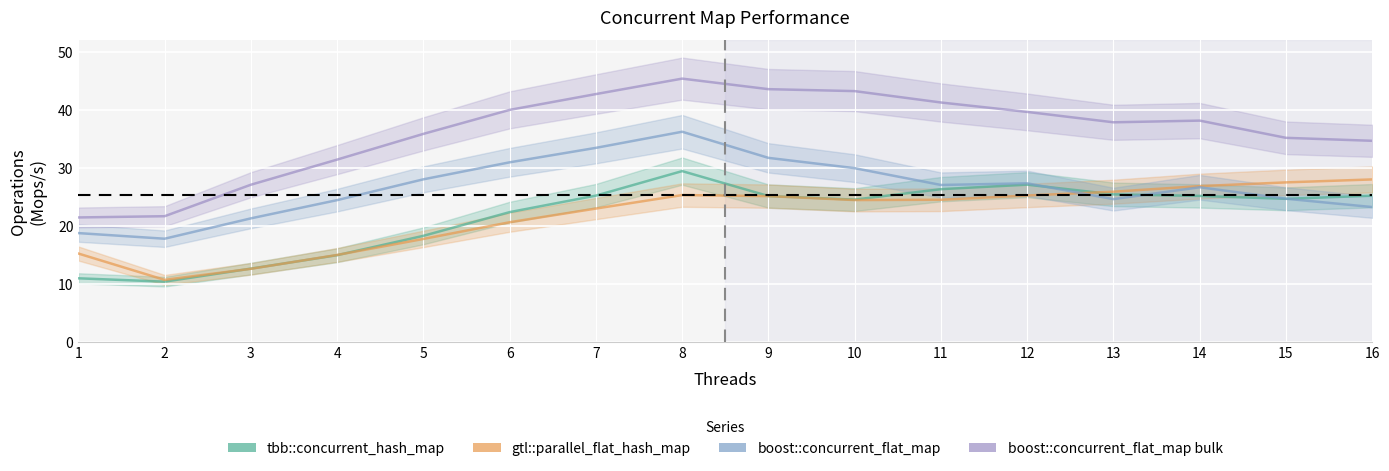

Which category has the highest value in the boost::concurrent_flat_map bulk series?

8